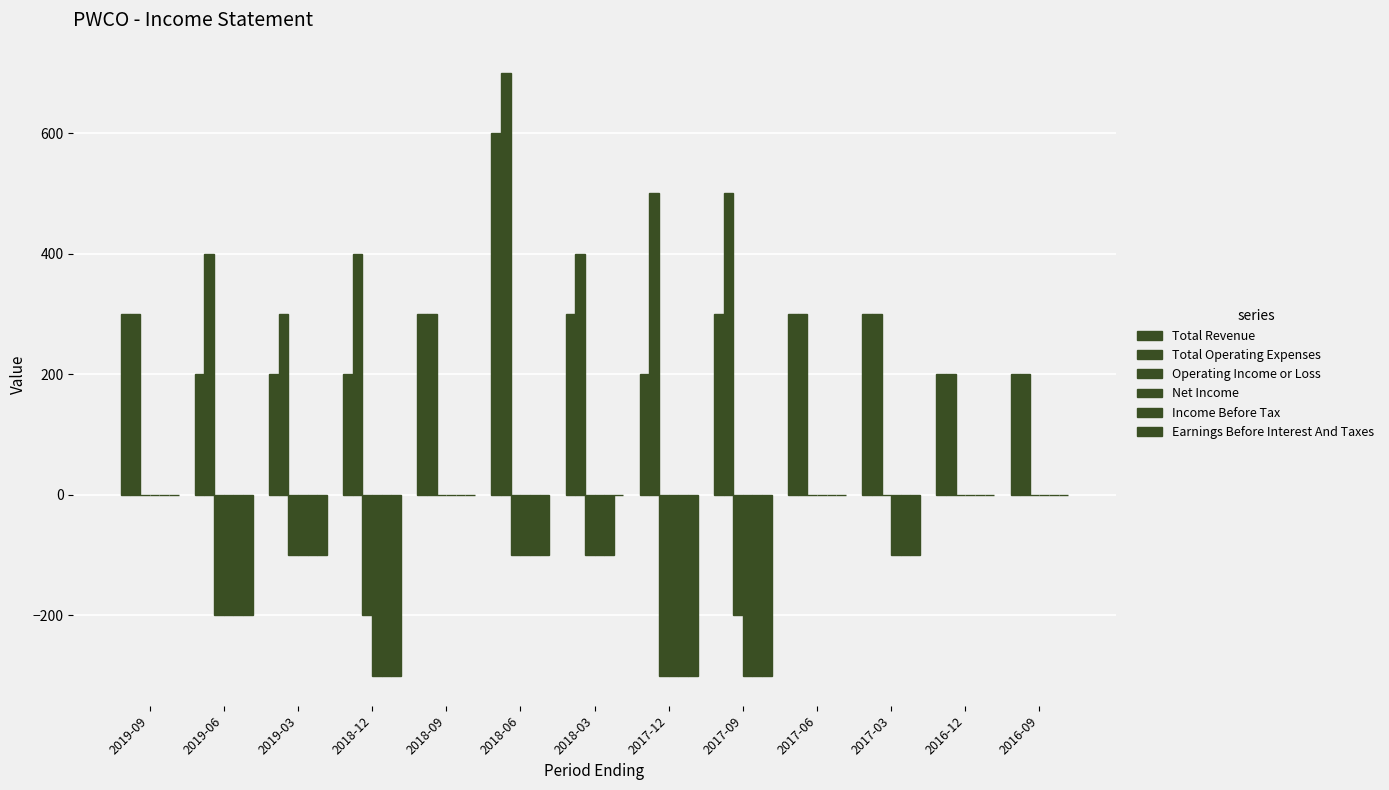

How many groups of bars are there?

13